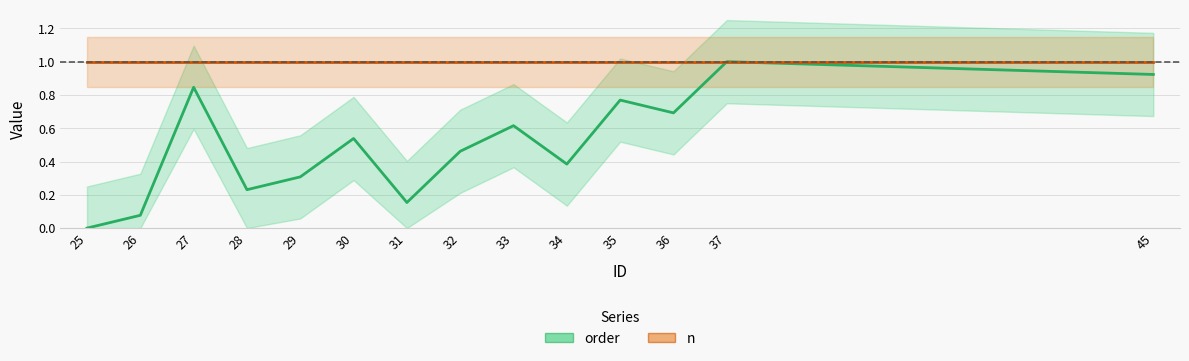

Reading right to left, list all the values displayed in this chart.

order: 0.9	1.0	0.7	0.8	0.4	0.6	0.5	0.2	0.5	0.3	0.2	0.8	0.1	0.0
n: 1.0	1.0	1.0	1.0	1.0	1.0	1.0	1.0	1.0	1.0	1.0	1.0	1.0	1.0